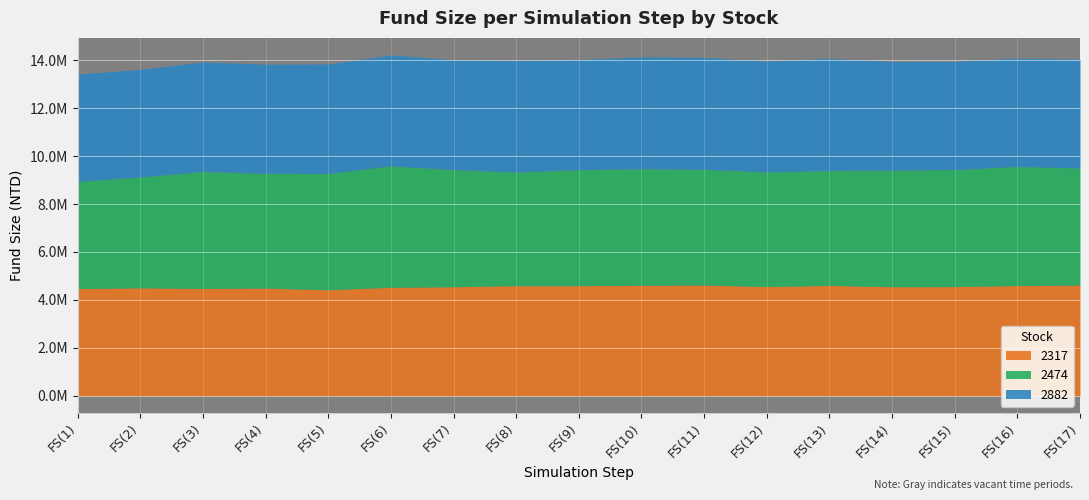

Reading left to right, list all the values displayed in this chart.

2317: FS(1)=4472666	FS(2)=4506286	FS(3)=4478406	FS(4)=4494806	FS(5)=4423466	FS(6)=4527606	FS(7)=4549746	FS(8)=4594026	FS(9)=4594026	FS(10)=4610426	FS(11)=4621086	FS(12)=4555486	FS(13)=4604686	FS(14)=4549746	FS(15)=4555486	FS(16)=4598946	FS(17)=4621086
2474: FS(1)=4472666	FS(2)=4623626	FS(3)=4882106	FS(4)=4785146	FS(5)=4849946	FS(6)=5065466	FS(7)=4882106	FS(8)=4742186	FS(9)=4839146	FS(10)=4860746	FS(11)=4828346	FS(12)=4785146	FS(13)=4795946	FS(14)=4860746	FS(15)=4882106	FS(16)=4968506	FS(17)=4882106
2882: FS(1)=4472666	FS(2)=4482666	FS(3)=4562666	FS(4)=4552666	FS(5)=4567666	FS(6)=4623916	FS(7)=4582666	FS(8)=4643916	FS(9)=4592666	FS(10)=4663916	FS(11)=4663916	FS(12)=4613916	FS(13)=4673916	FS(14)=4532666	FS(15)=4507666	FS(16)=4512666	FS(17)=4532666